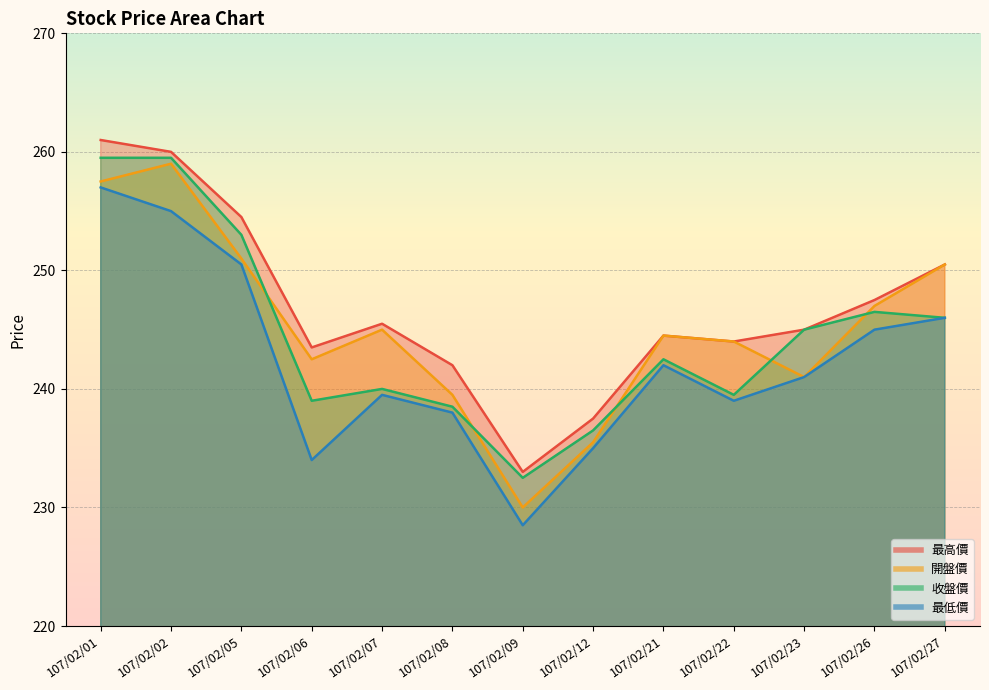

What is the difference between the maximum and minimum values in the 開盤價 series?

29.0